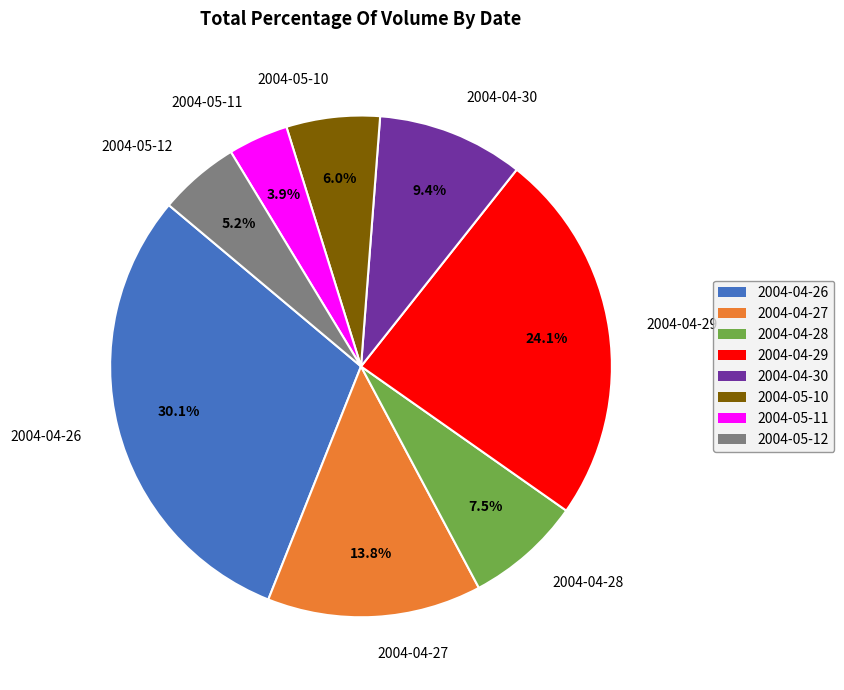

Which slice is the largest?

2004-04-26